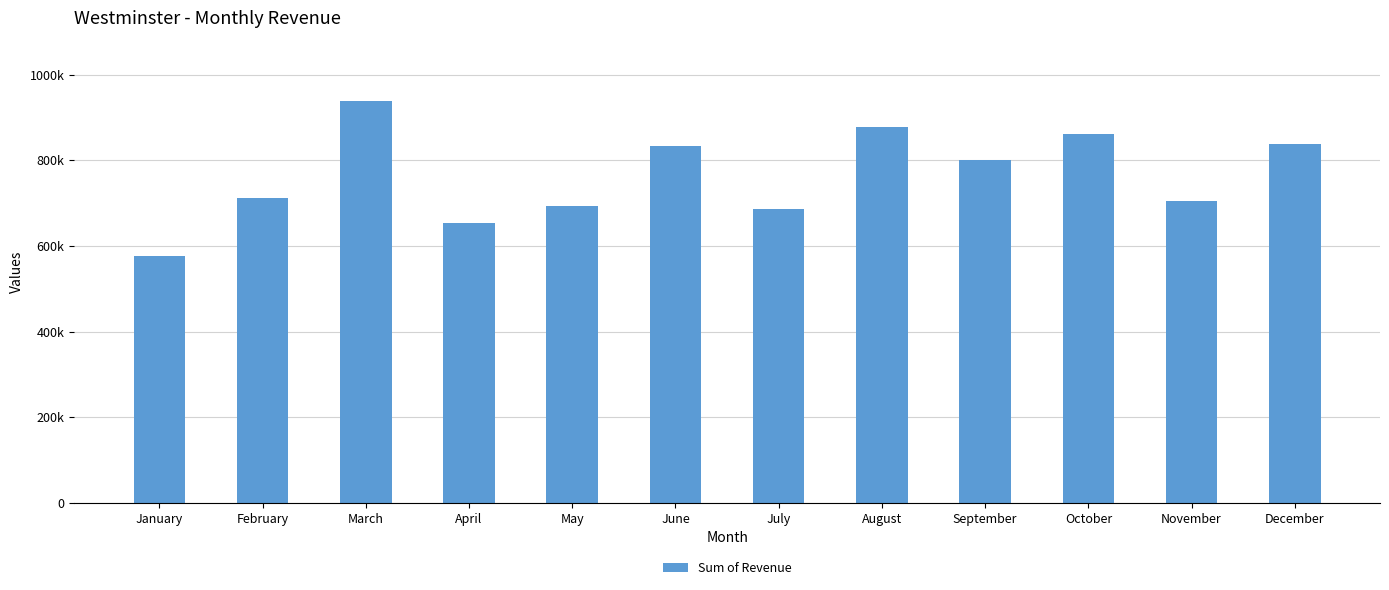

Rank the categories by value from highest to lowest.

March, August, October, December, June, September, February, November, May, July, April, January